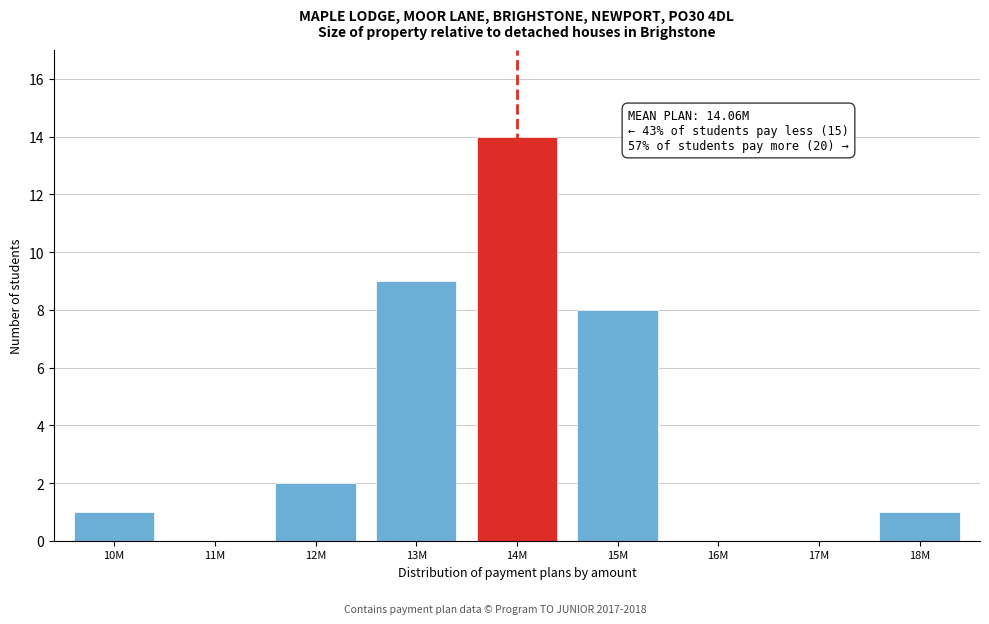

Reading left to right, extract all data points from this chart.

10M=1	11M=0	12M=2	13M=9	14M=14	15M=8	16M=0	17M=0	18M=1